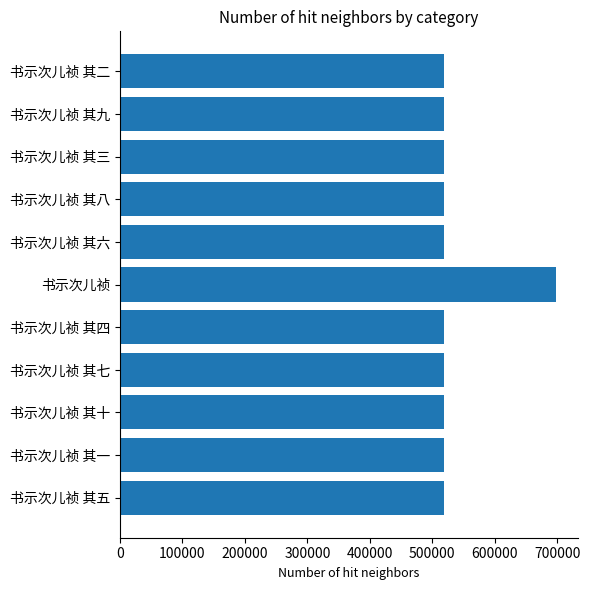

What is the smallest value displayed?

518324